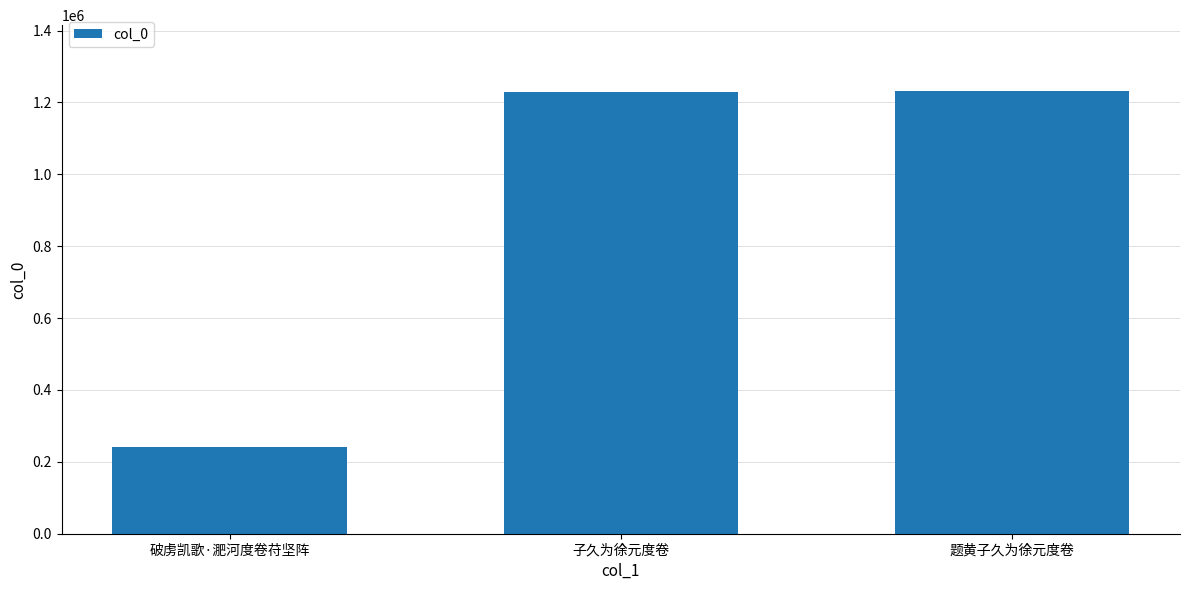

Between 破虏凯歌·淝河度卷苻坚阵 and 题黄子久为徐元度卷, which is larger?

题黄子久为徐元度卷